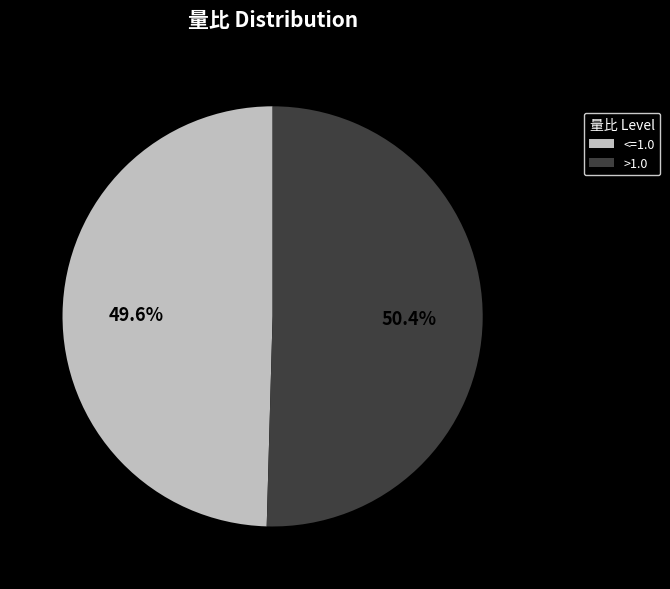

Which slice is the smallest?

<=1.0